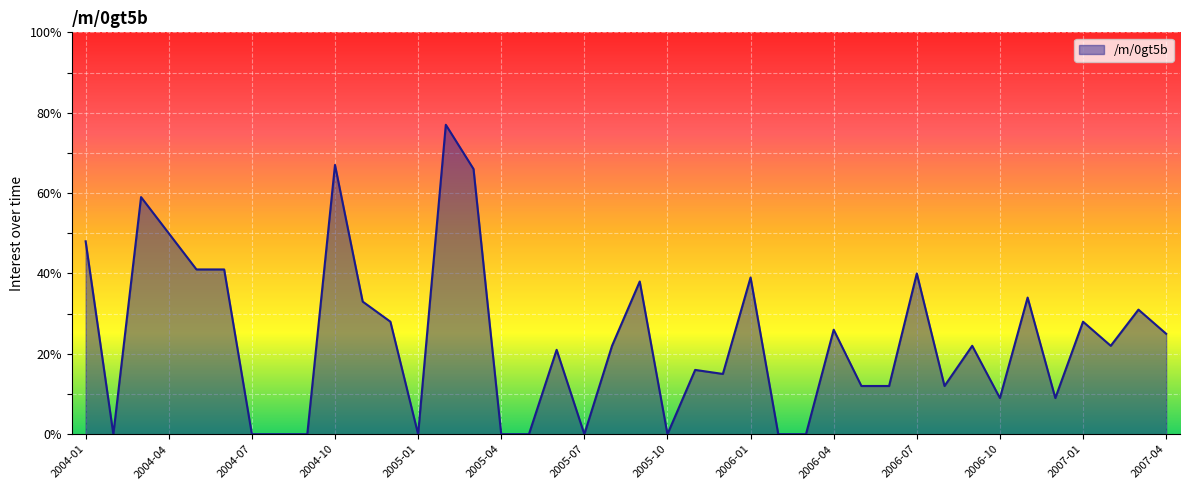

What is the difference between the maximum and minimum values?

77